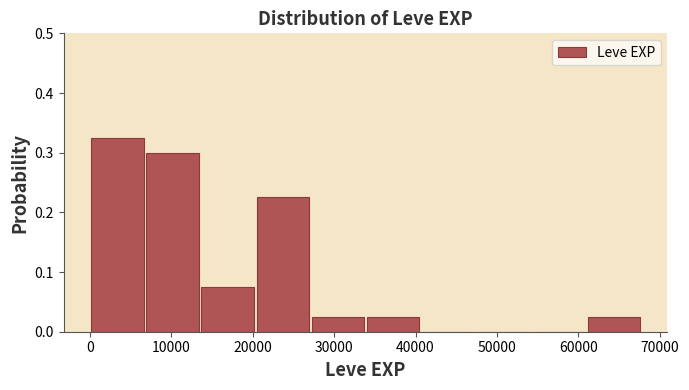

How tall is the bar that spans 27000 to 34000 on the x-axis? Neither the bar edges nor the heights are printed on the chart, so give them approximately, as read against the axes.

0.03